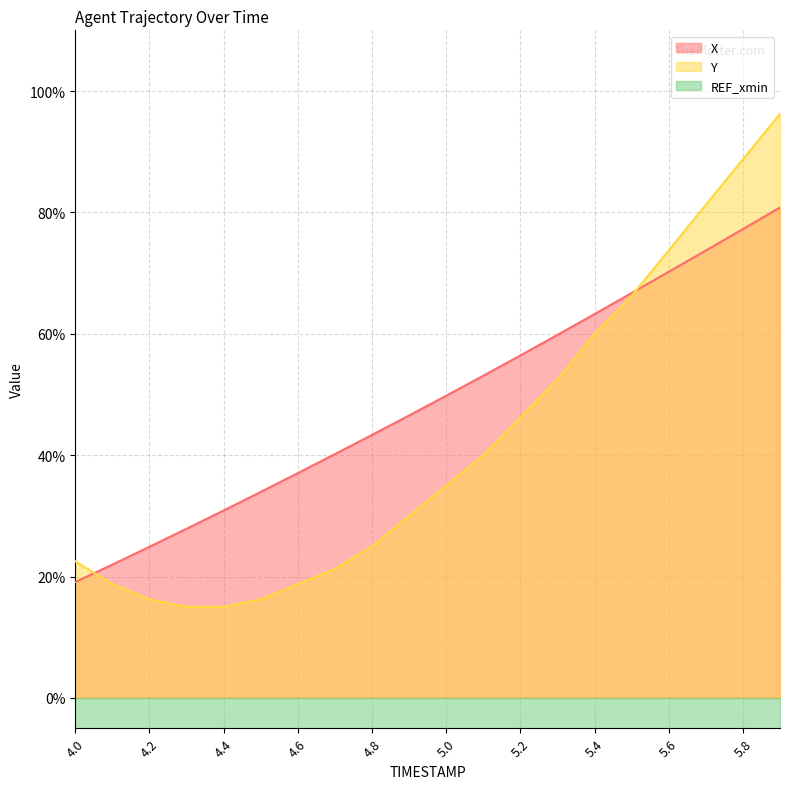

Which category has the highest value in the Y series?

5.9